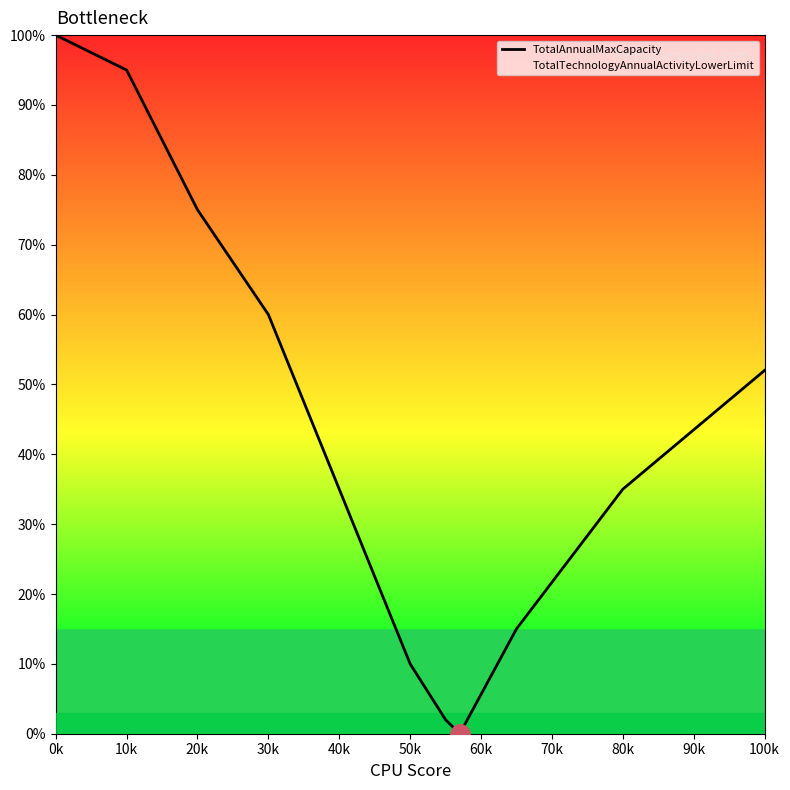

What is the maximum value shown in the chart?

100